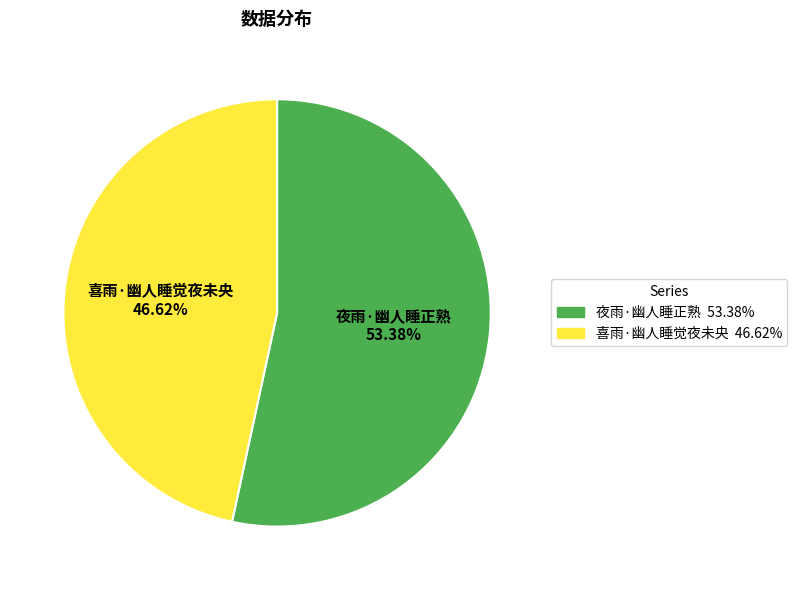

Count the number of slices in the pie.

2